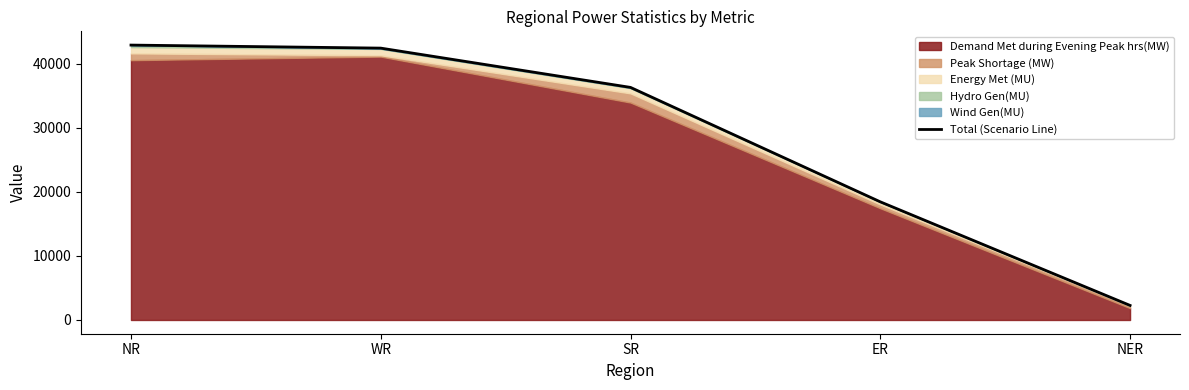

Which label corresponds to the largest value in the chart?

NR